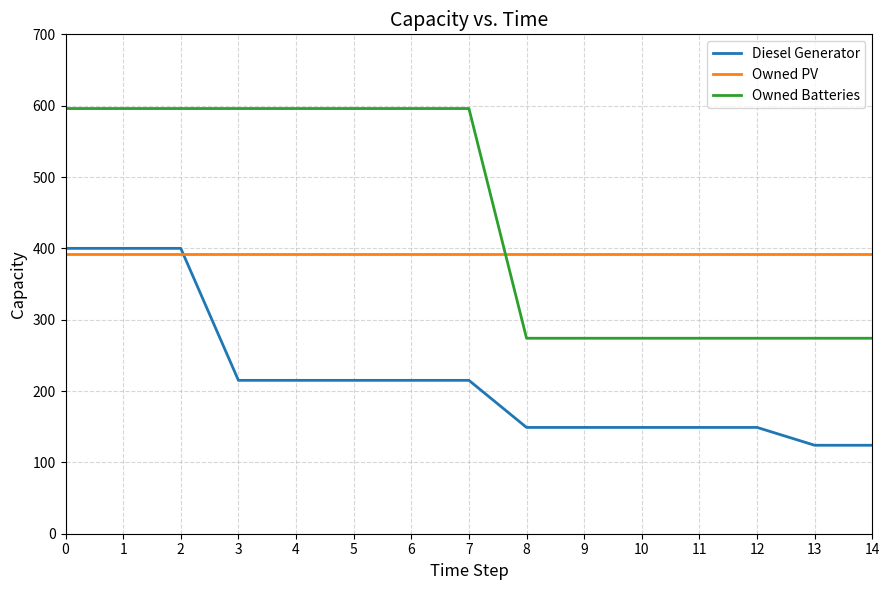

What is the highest value of the Owned PV series?

392